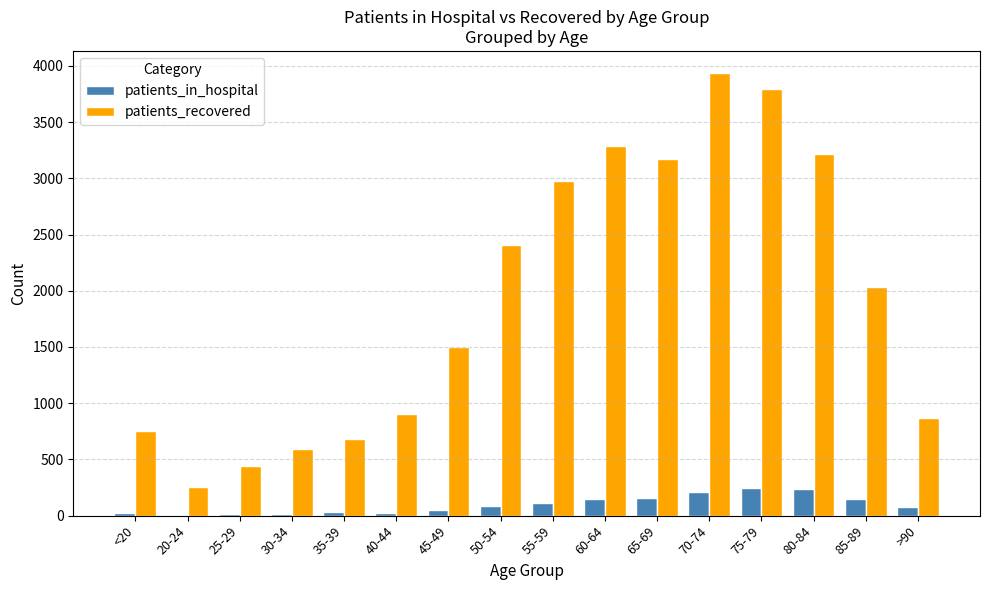

Is it true that patients_in_hospital equals 76 at >90?

True